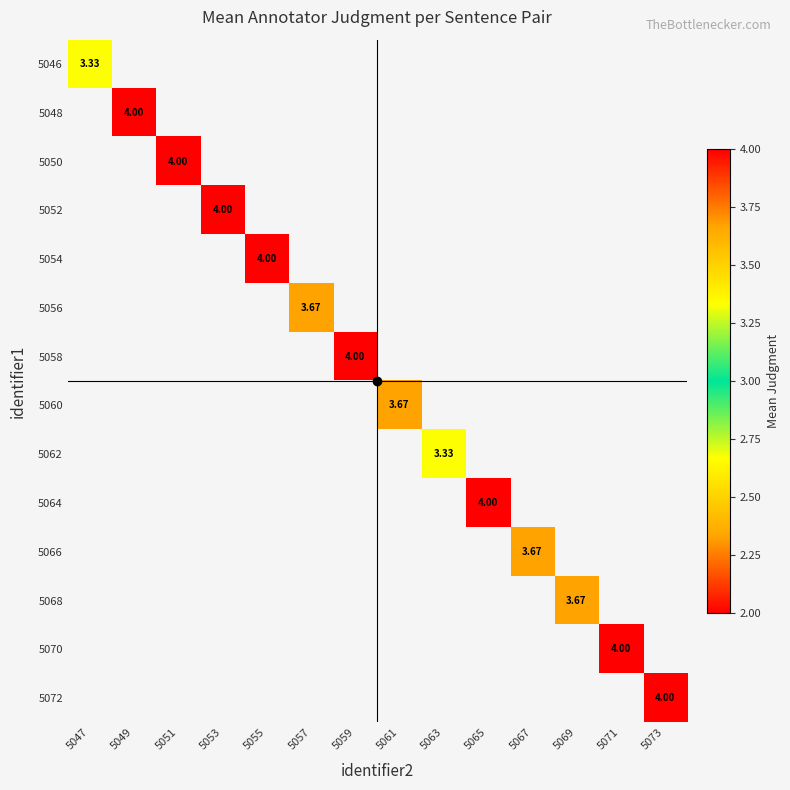

Between 5067 and 5065, which is larger?

5065